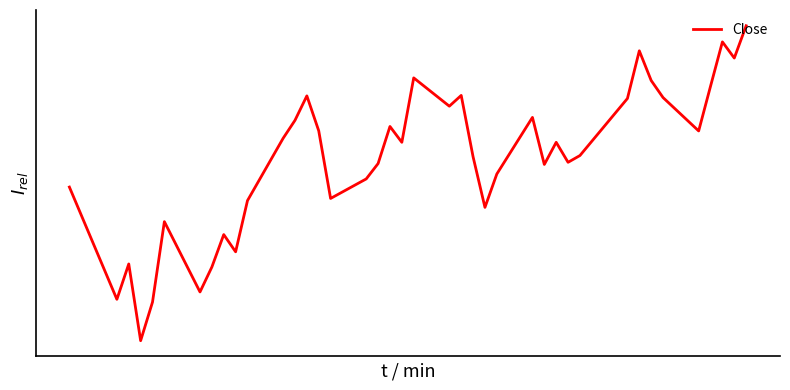

Is this an area chart (filled region under the line)?

No